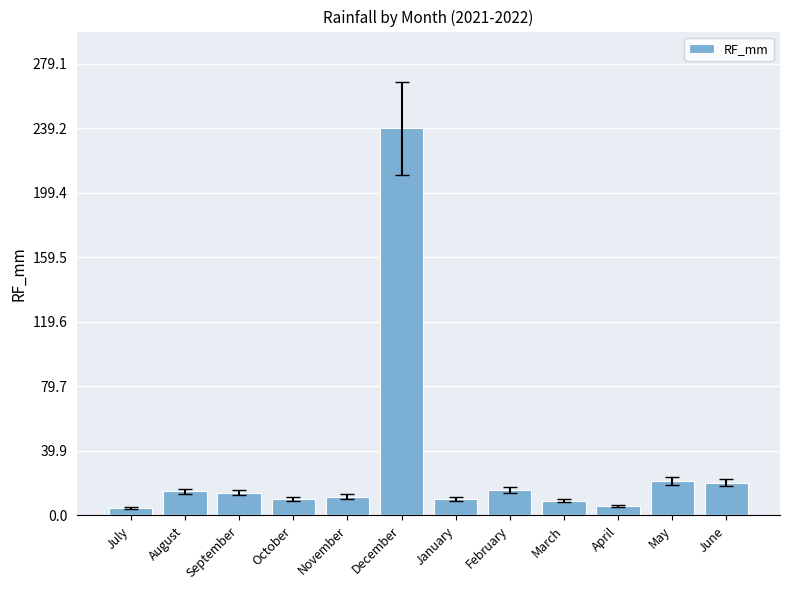

How many values exceed 14?

6